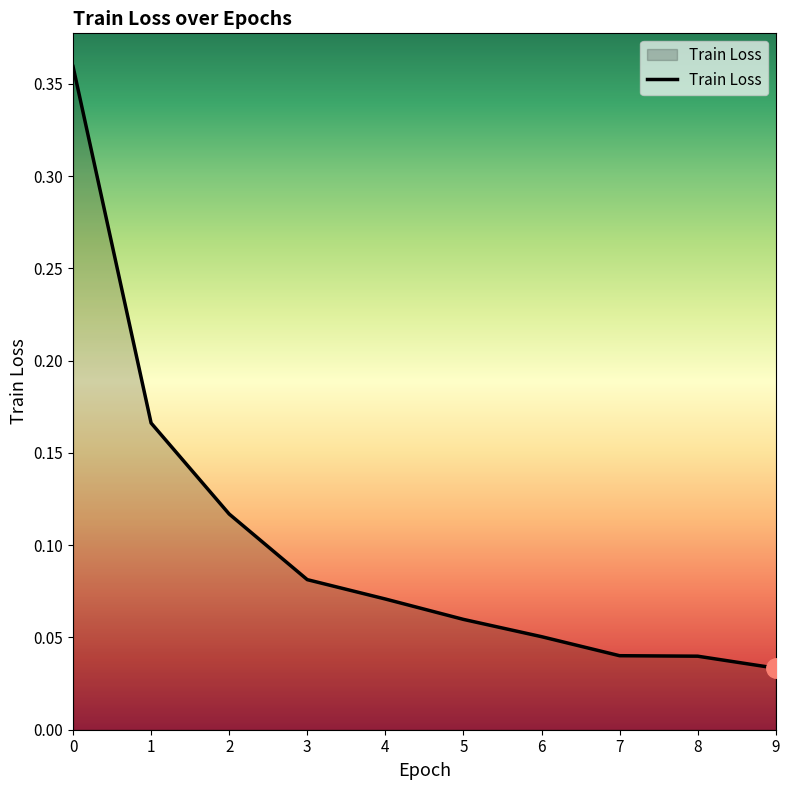

At which label is the value closest to 0?

9